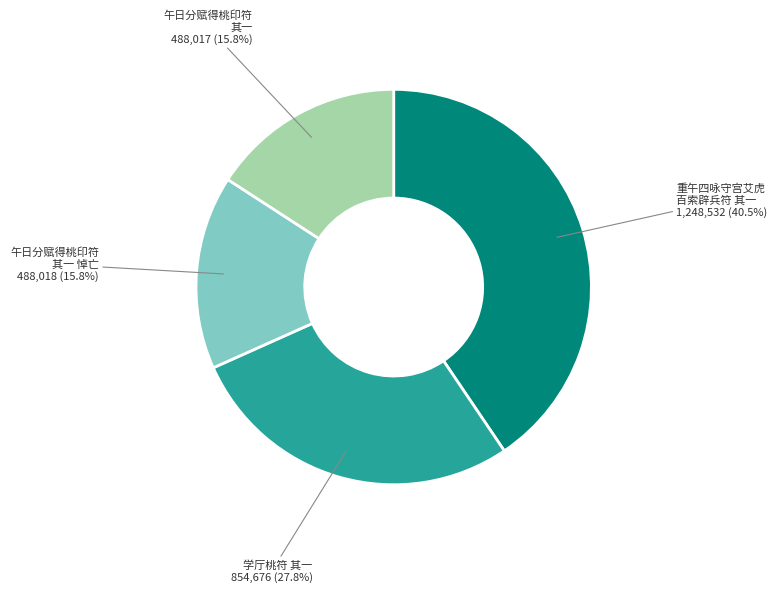

Is there any slice that represents more than half of the pie?

No